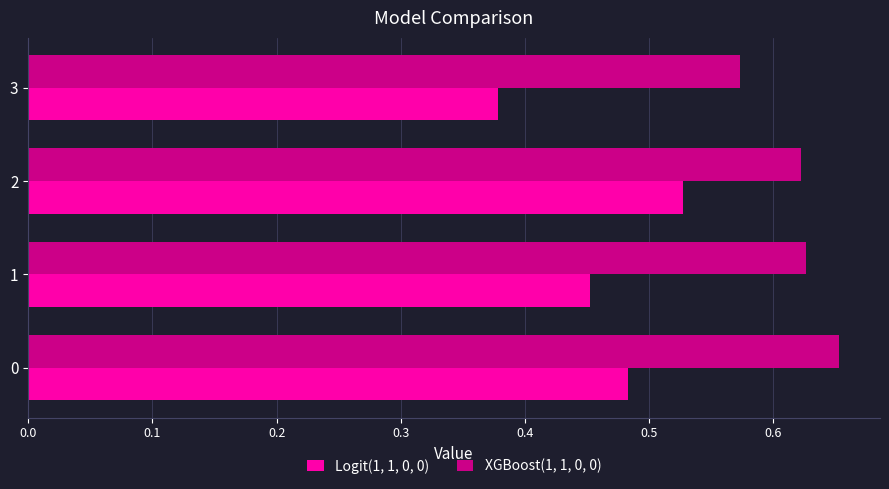

What are all the series names shown in the legend?

Logit(1, 1, 0, 0), XGBoost(1, 1, 0, 0)